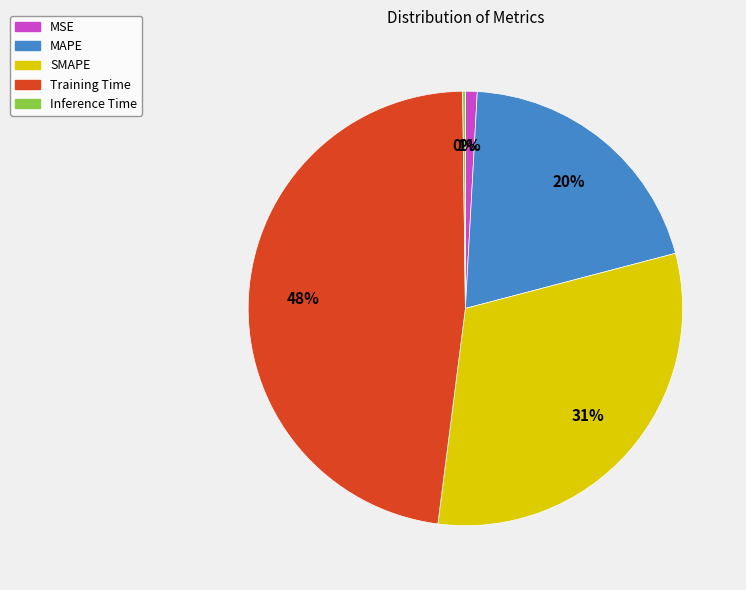

To the nearest percent, what percentage of the pie is SMAPE?

31%